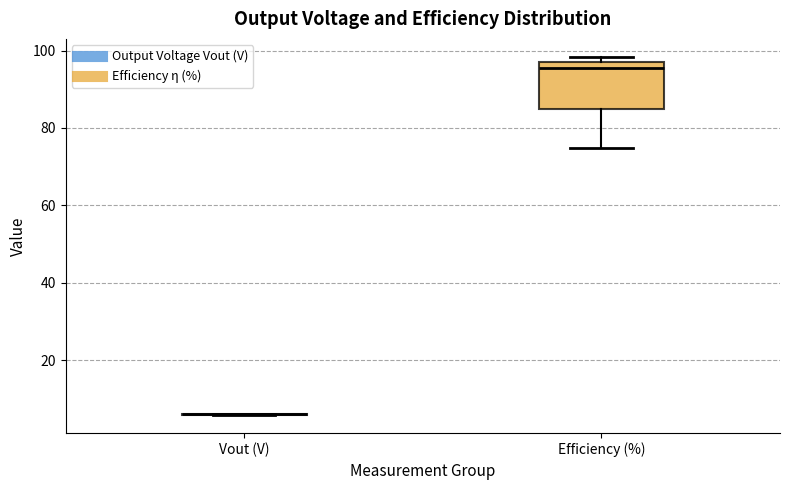

Reading left to right, transcribe this box plot: for each box, give where its median line is, the range the box spans, and where its two whiskers end, as read against the y-axis. The values are not printed on the chart, so give them approximately, as read against the axis.

Vout (V): box collapsed to a line at 6, whiskers 6 to 6
Efficiency (%): median 96, box 84 to 98, whiskers 74 to 98 (just above the box's upper edge)